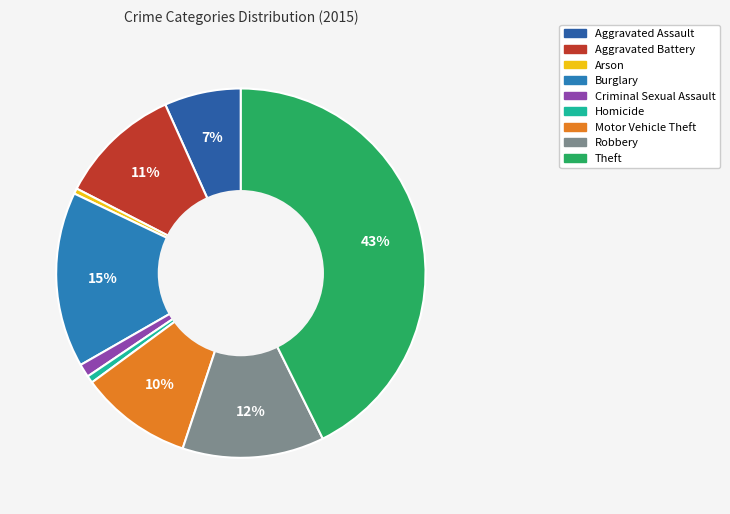

To the nearest percent, what percentage of the pie is Aggravated Assault?

7%